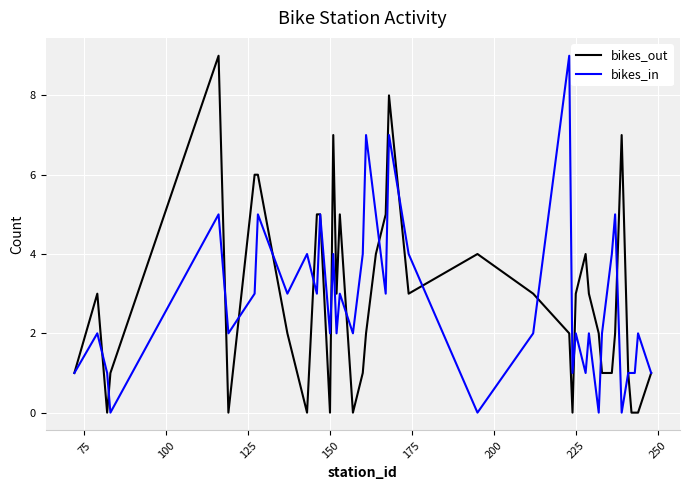

What is the highest value of the bikes_out series?

9